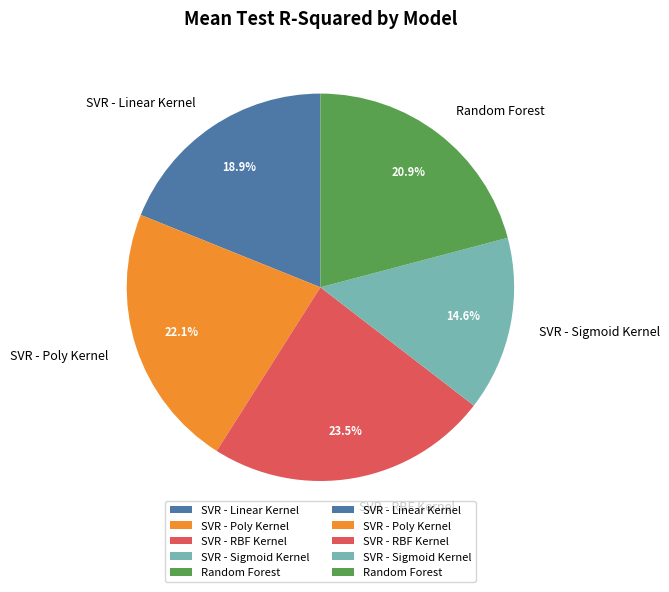

To the nearest percent, what is the average slice percentage?

20%